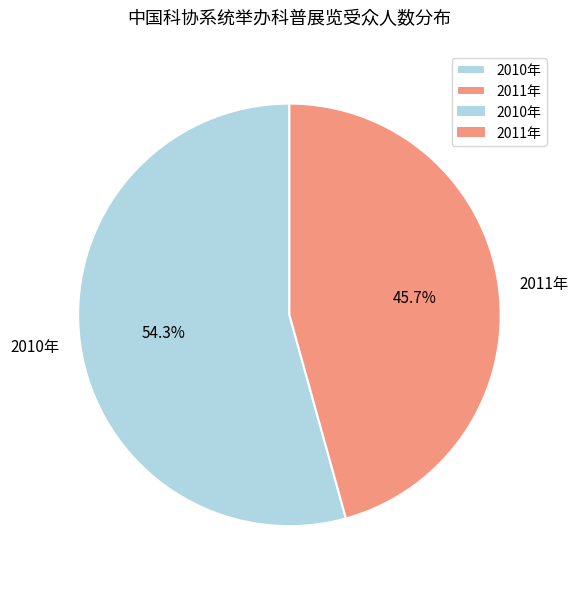

Between 2011年 and 2010年, which is larger?

2010年